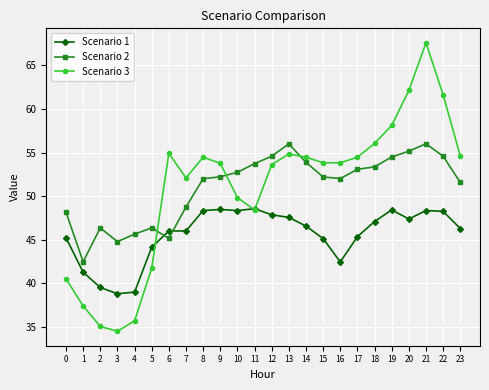

The Scenario 3 series shows 54.5 at 14. True or false?

True